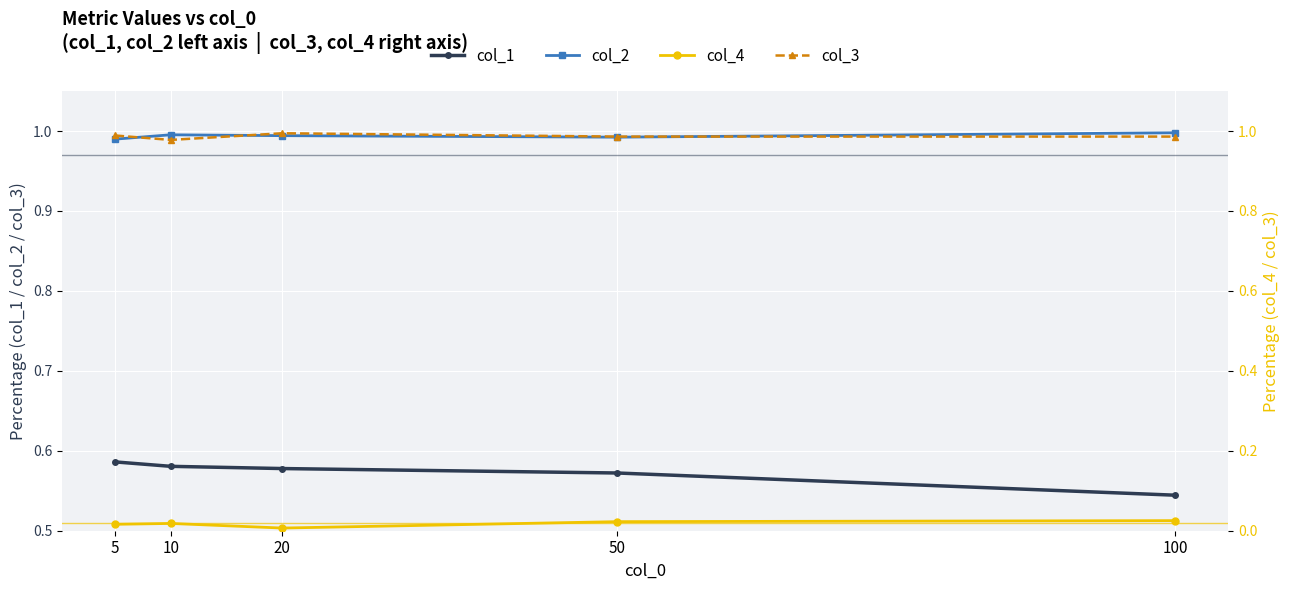

The value of col_4 at 50 is 0.0. True or false?

True